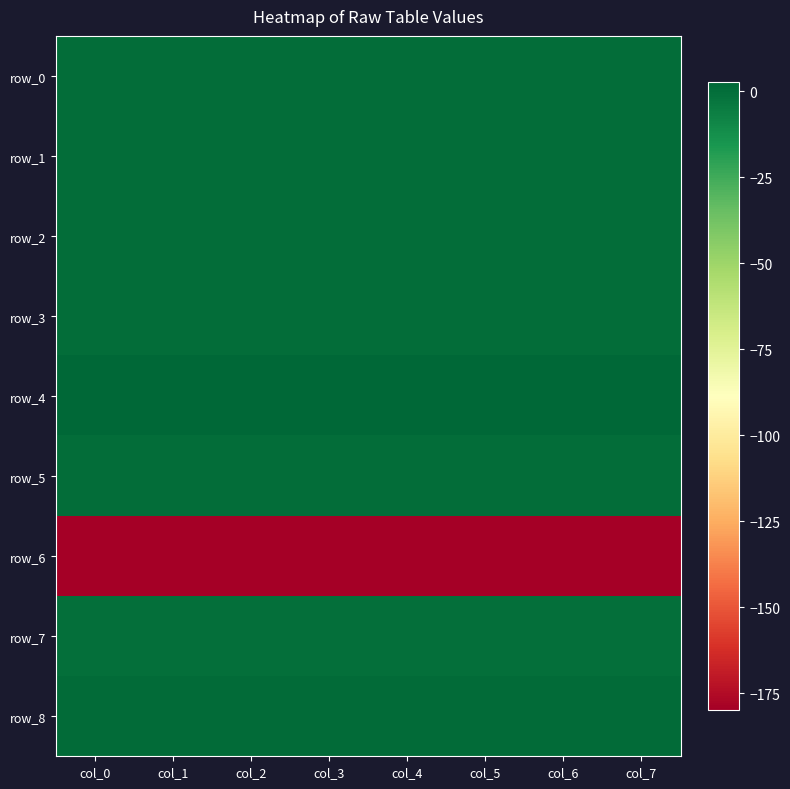

True or false: row_6 has a value of -179.9 at col_4.

True